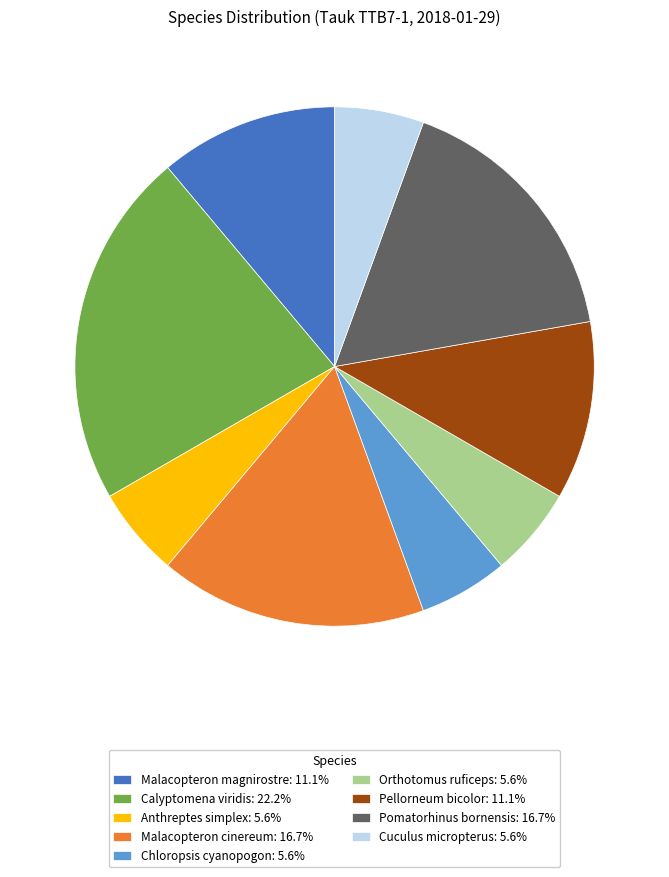

Is Chloropsis cyanopogon the majority of the pie?

No